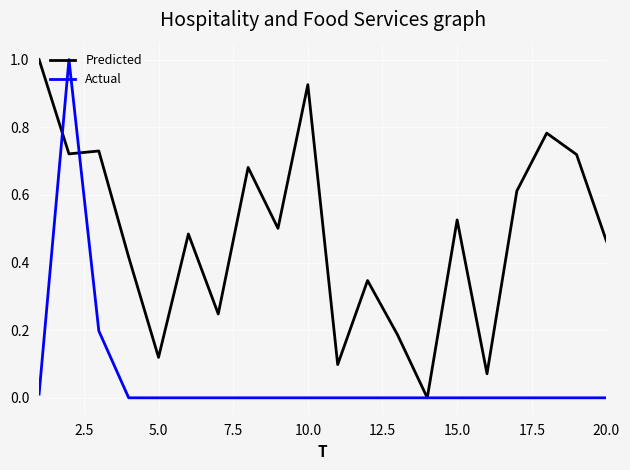

How many lines are shown in the chart?

2